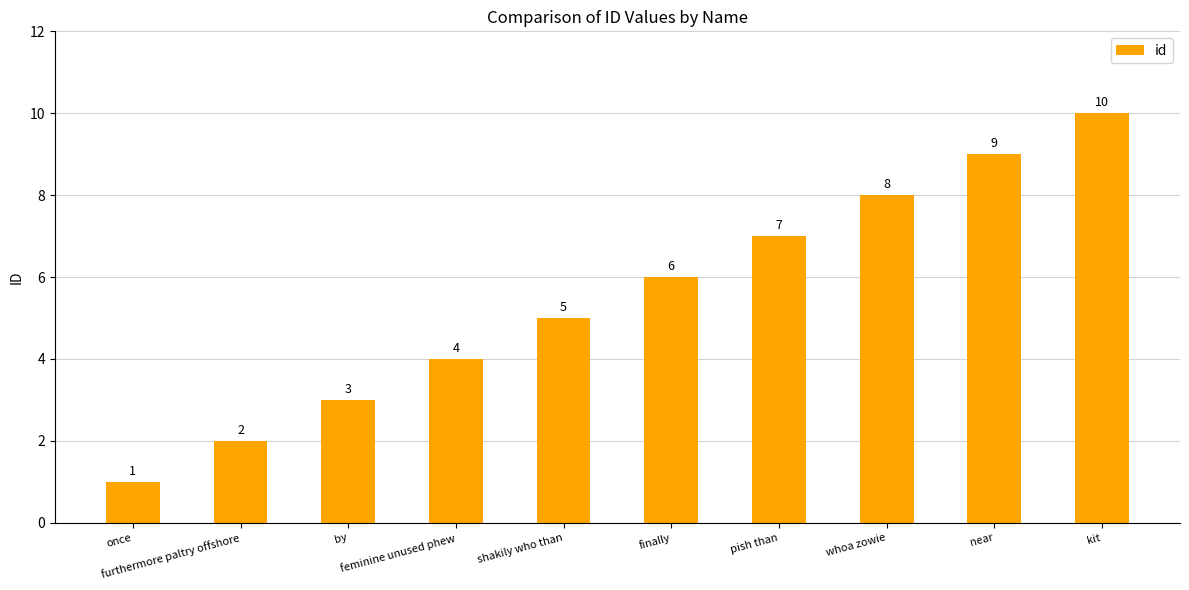

What position from the right is kit?

1